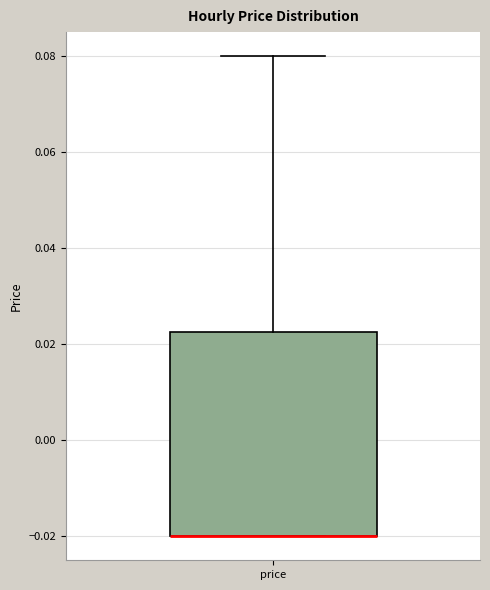

Transcribe this box plot: give where the median line is, the range the box spans, and where the two whiskers end, as read against the y-axis. The values are not printed on the chart, so give them approximately, as read against the axis.

median -0.020 (drawn on the box's lower edge), box -0.020 to 0.022, whiskers -0.020 to 0.080